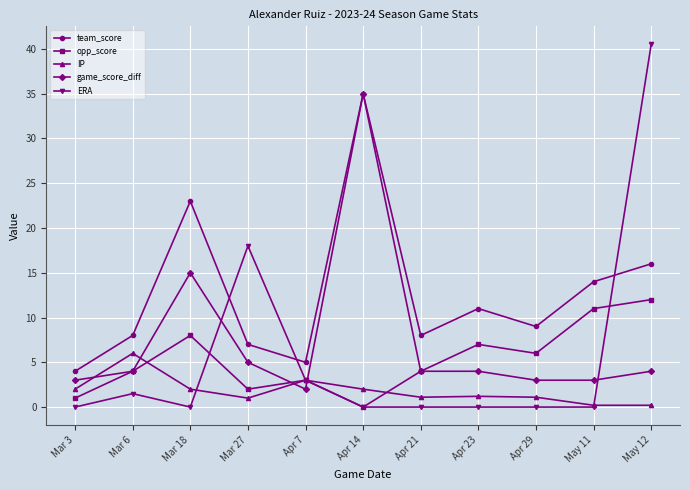

What is the label of the 11th point from the left?

May 12